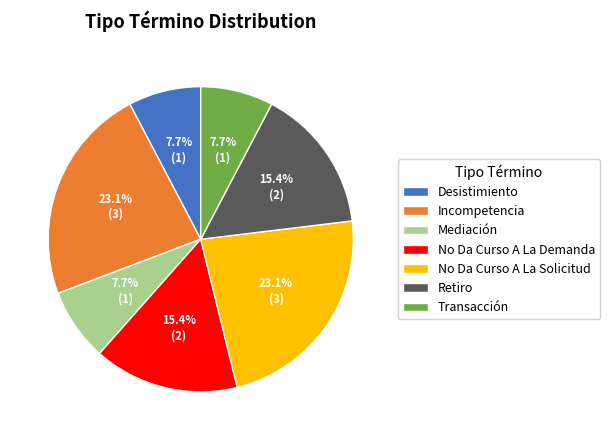

Between Incompetencia and Desistimiento, which is larger?

Incompetencia